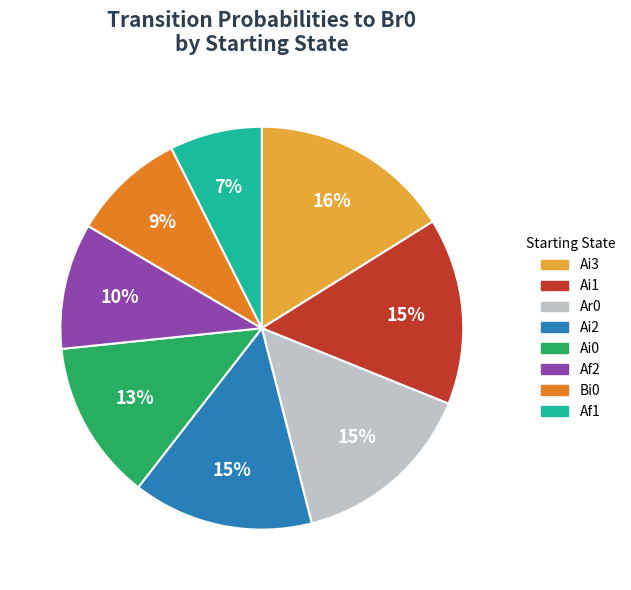

Is there any slice that represents more than half of the pie?

No